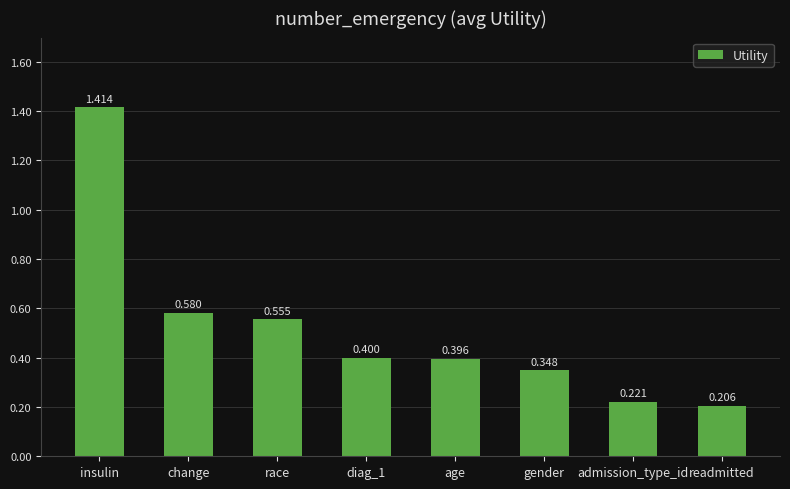

At which category does the chart reach its peak across all series?

insulin